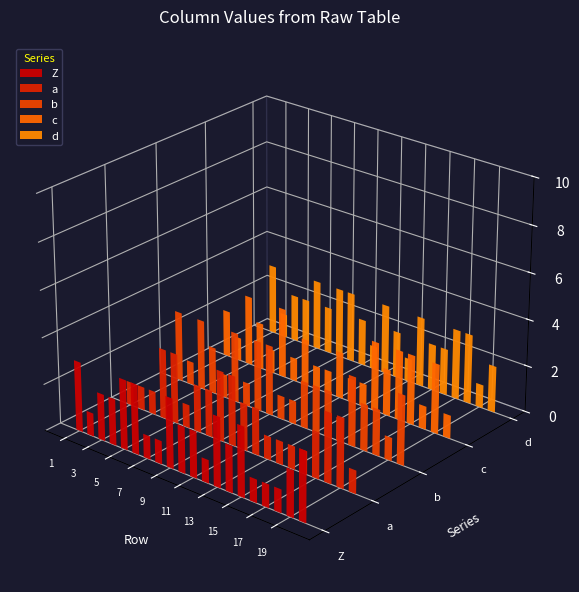

At which category is the sum across all series the highest?

1